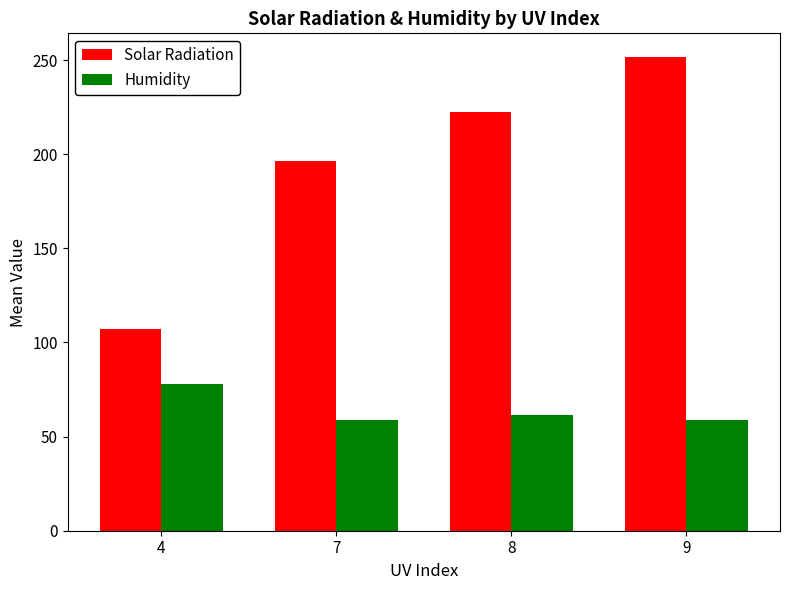

Is it true that Humidity equals 77.9 at 4?

True